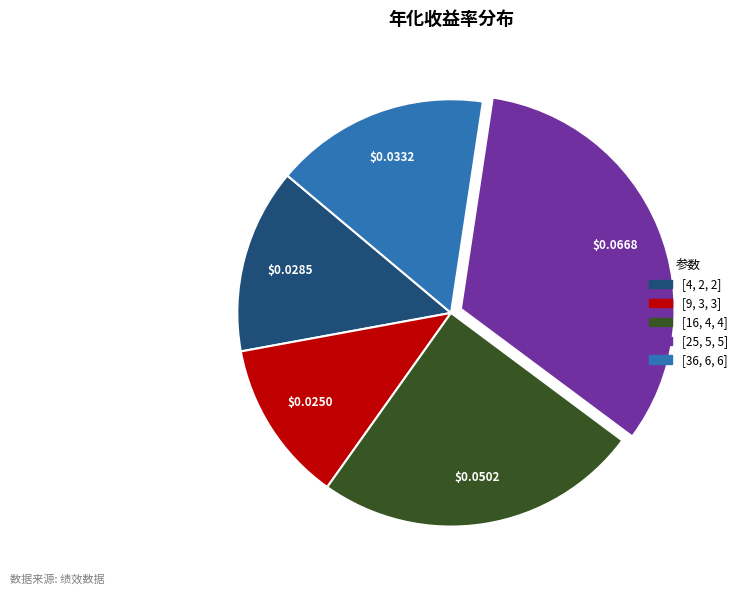

Count the number of slices in the pie.

5